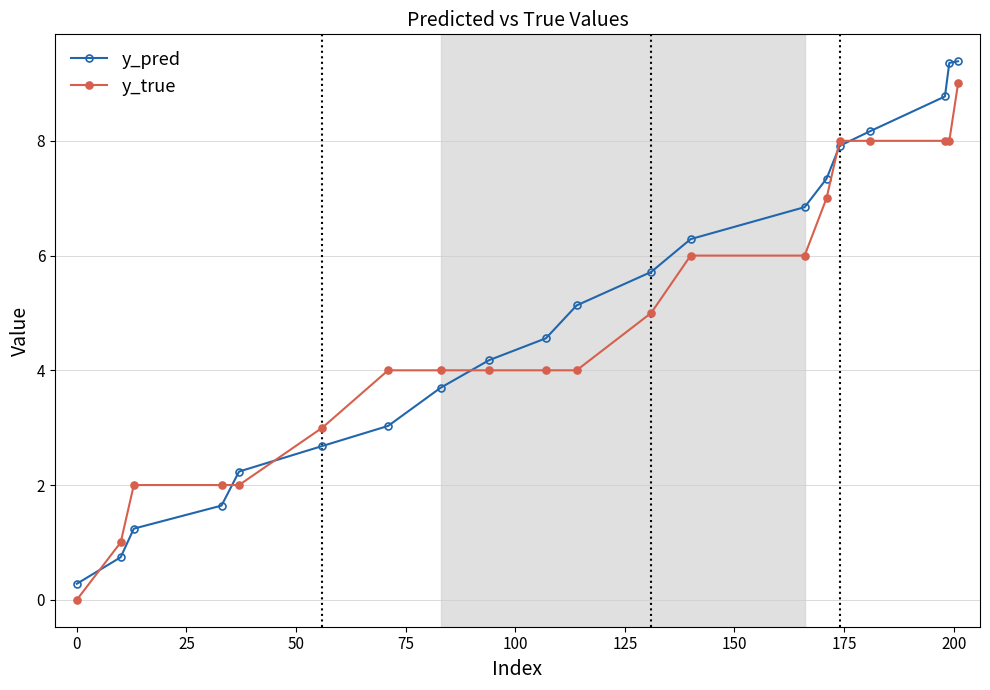

Which series has the widest spread of values?

y_pred